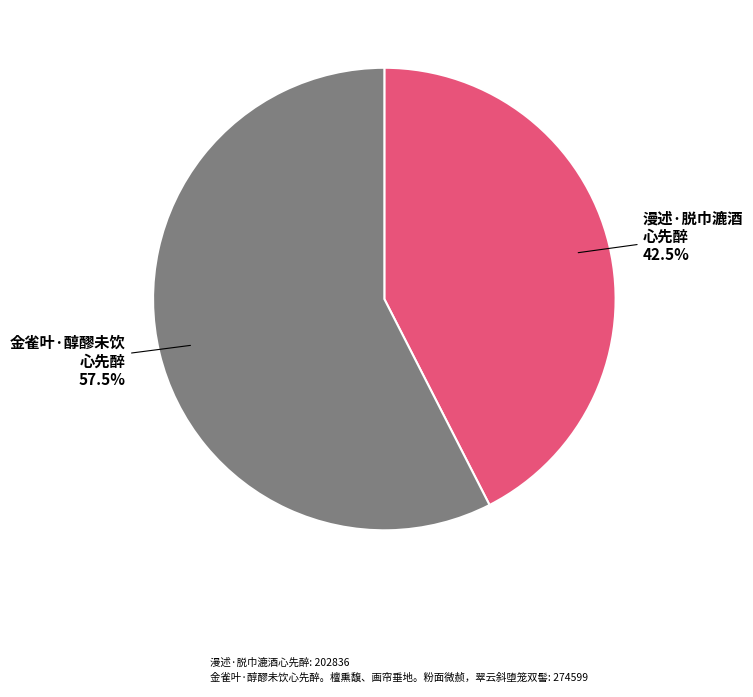

What is the ratio of the value at 漫述·脱巾漉酒心先醉 to the value at 金雀叶·醇醪未饮心先醉。檀熏馥、画帘垂地。粉面微赪，翠云斜堕笼双髻?

0.7